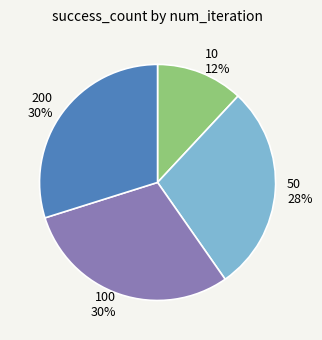

Is it true that 50 is 28% of the pie?

True